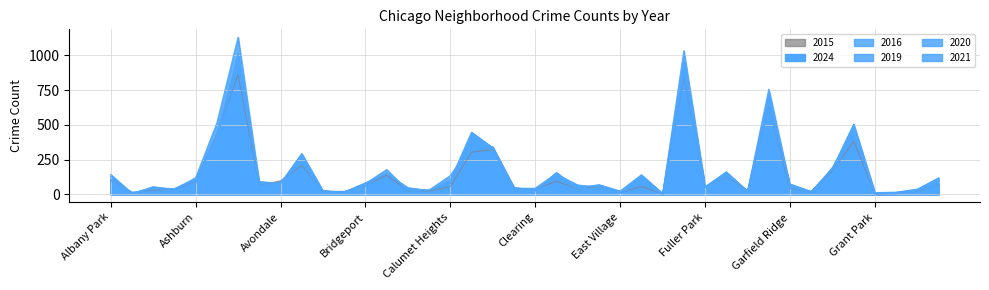

Count the number of data series in this chart.

6